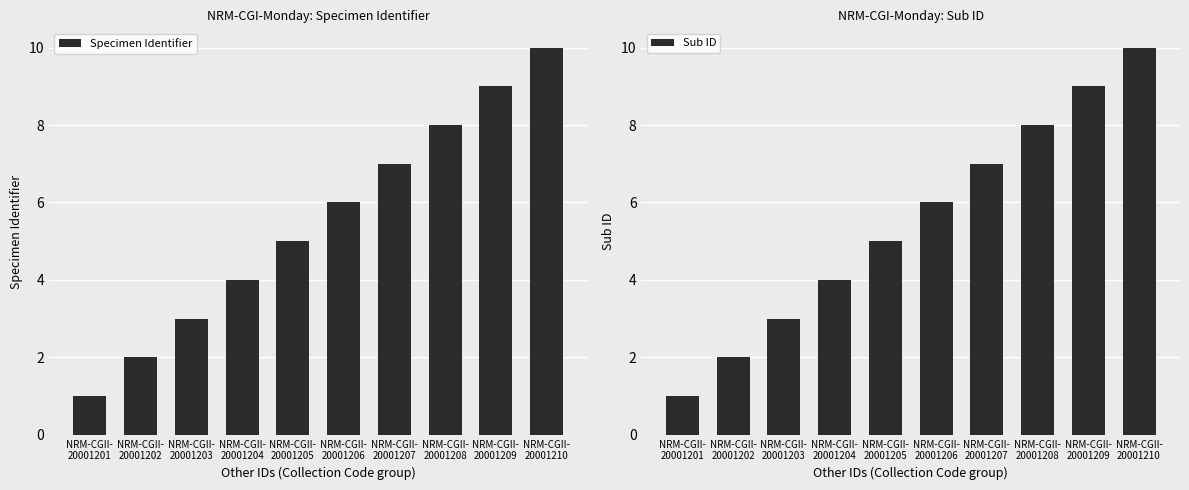

Which series has the largest total across all categories?

Specimen Identifier